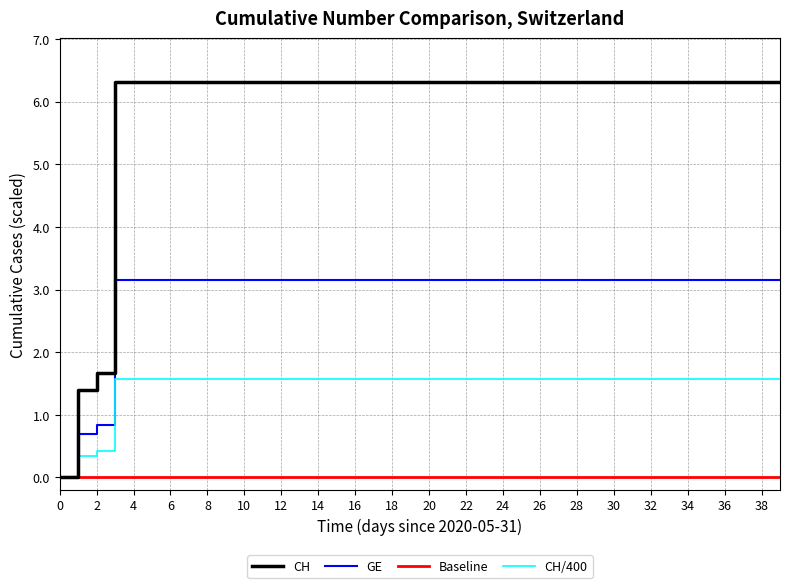

What is the sum of all GE values?

118.3